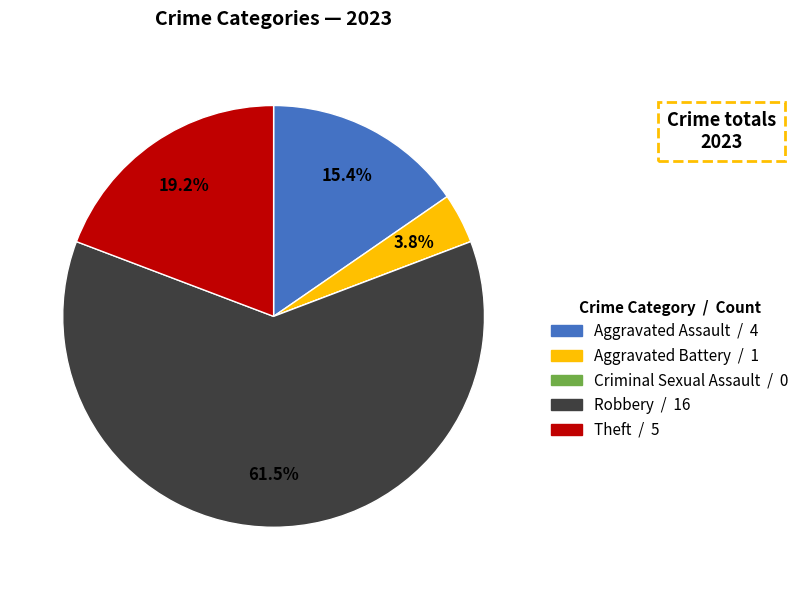

To the nearest percent, what percentage of the pie is Theft?

19%